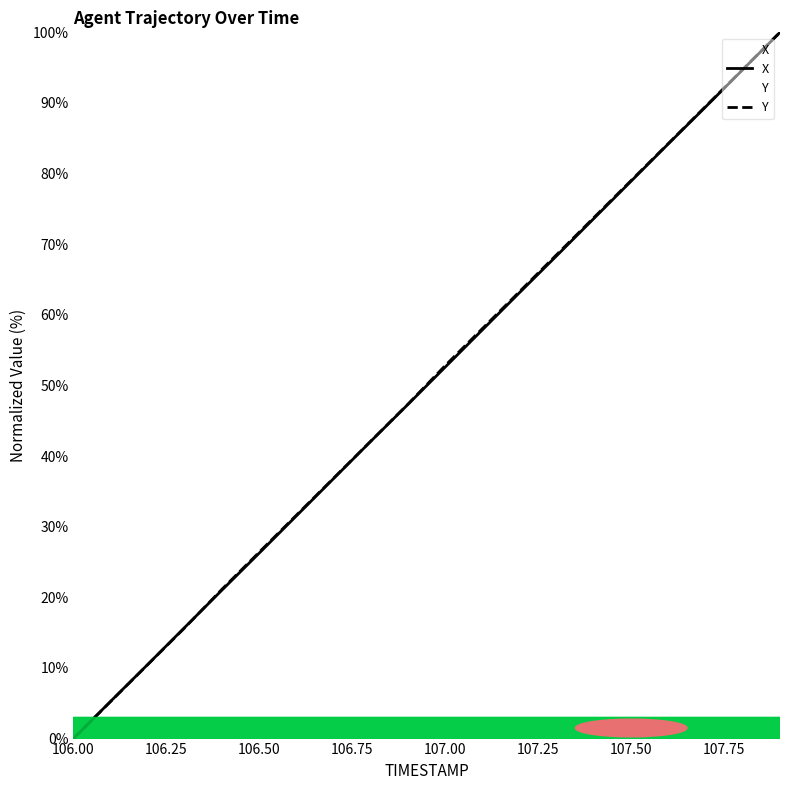

What is the greatest value displayed?

100.0